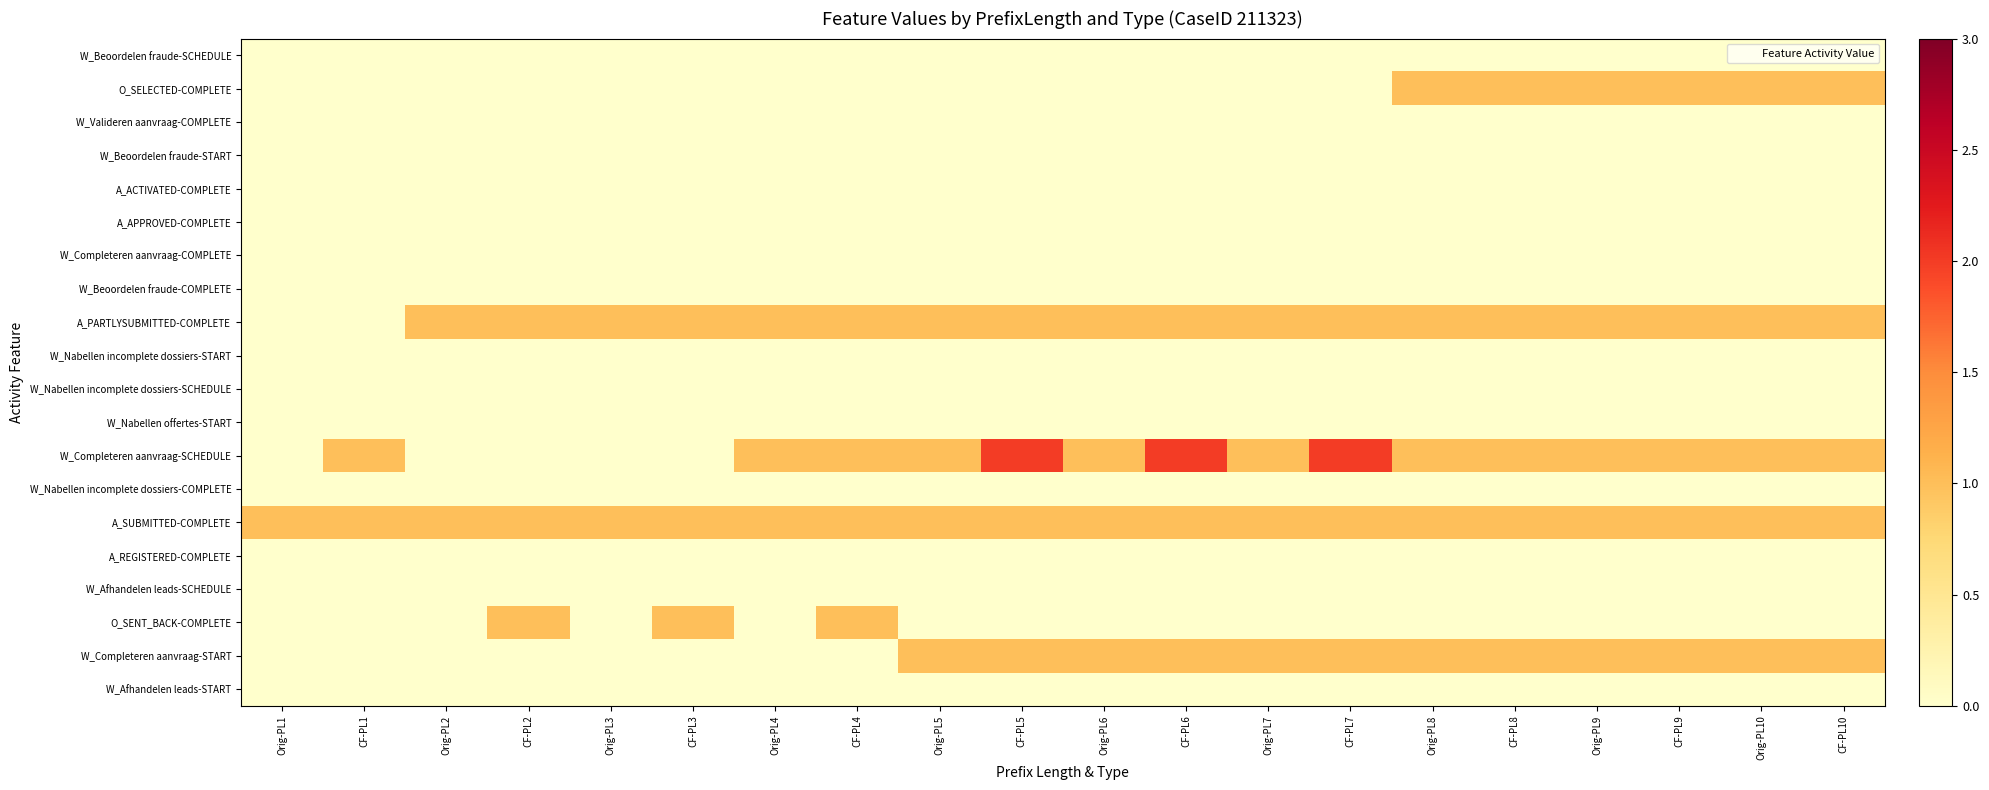

At how many categories does at least one series exceed 1?

3